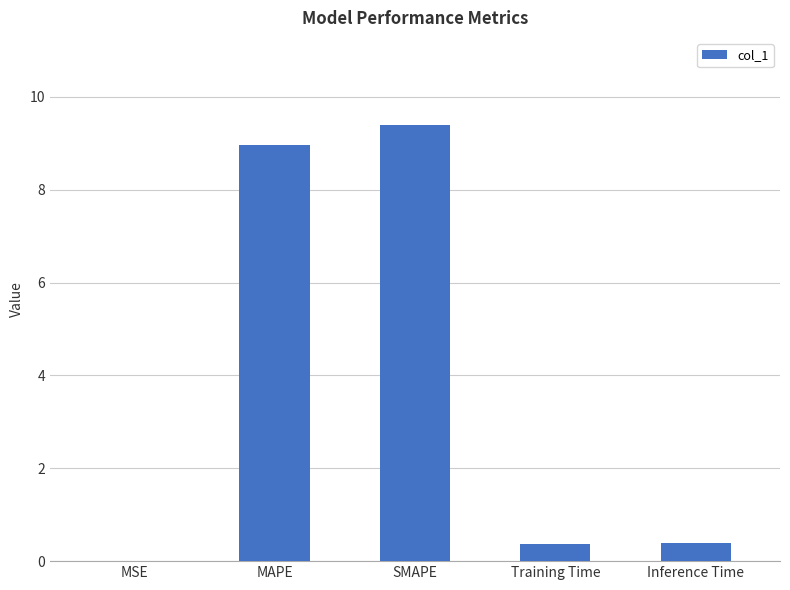

Between Training Time and MSE, which is larger?

Training Time